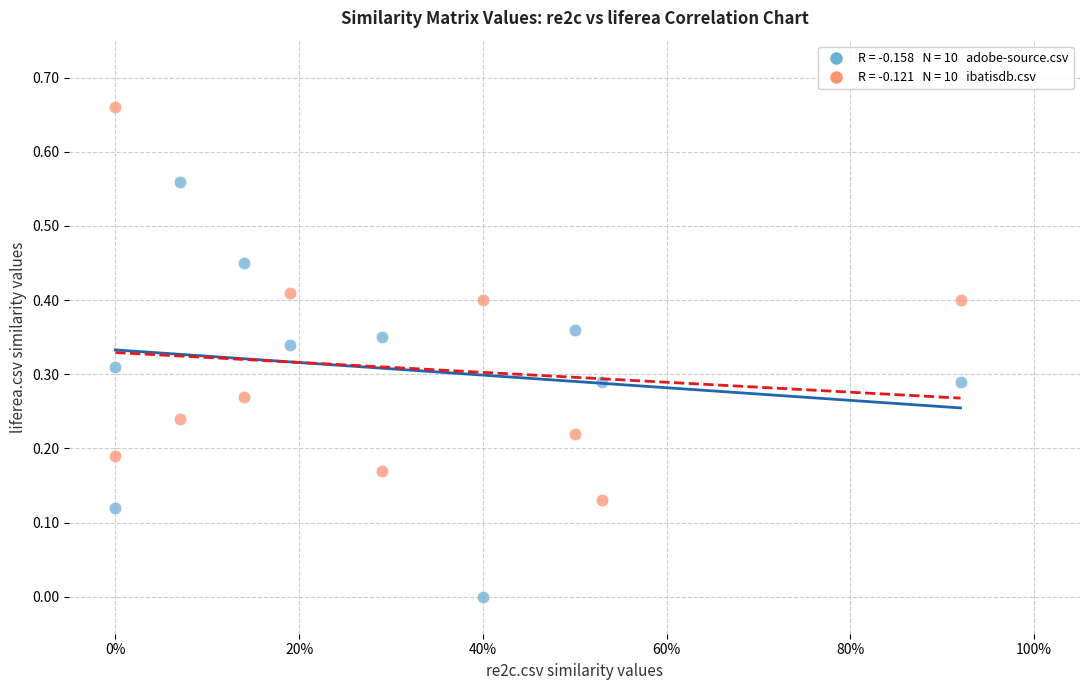

Across all data points, what is the range of X values (max minus min)?

0.9